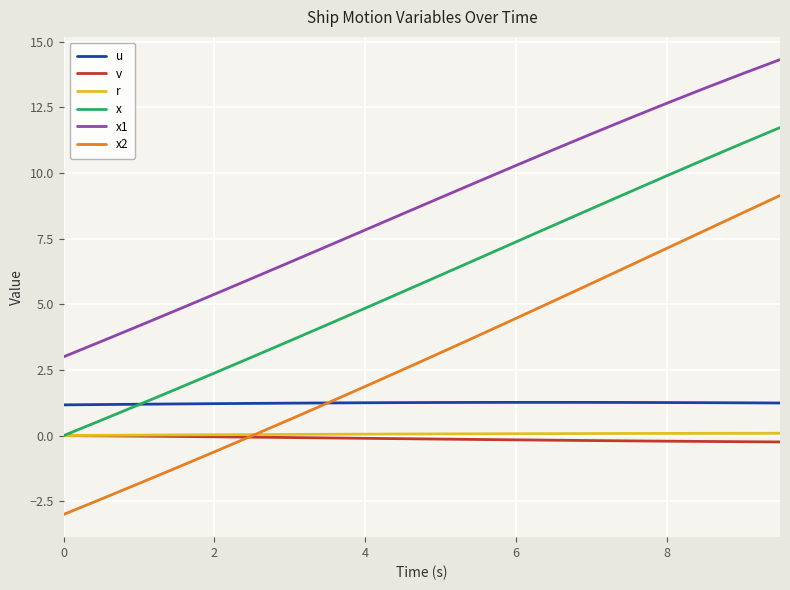

What is the greatest value displayed?

14.3